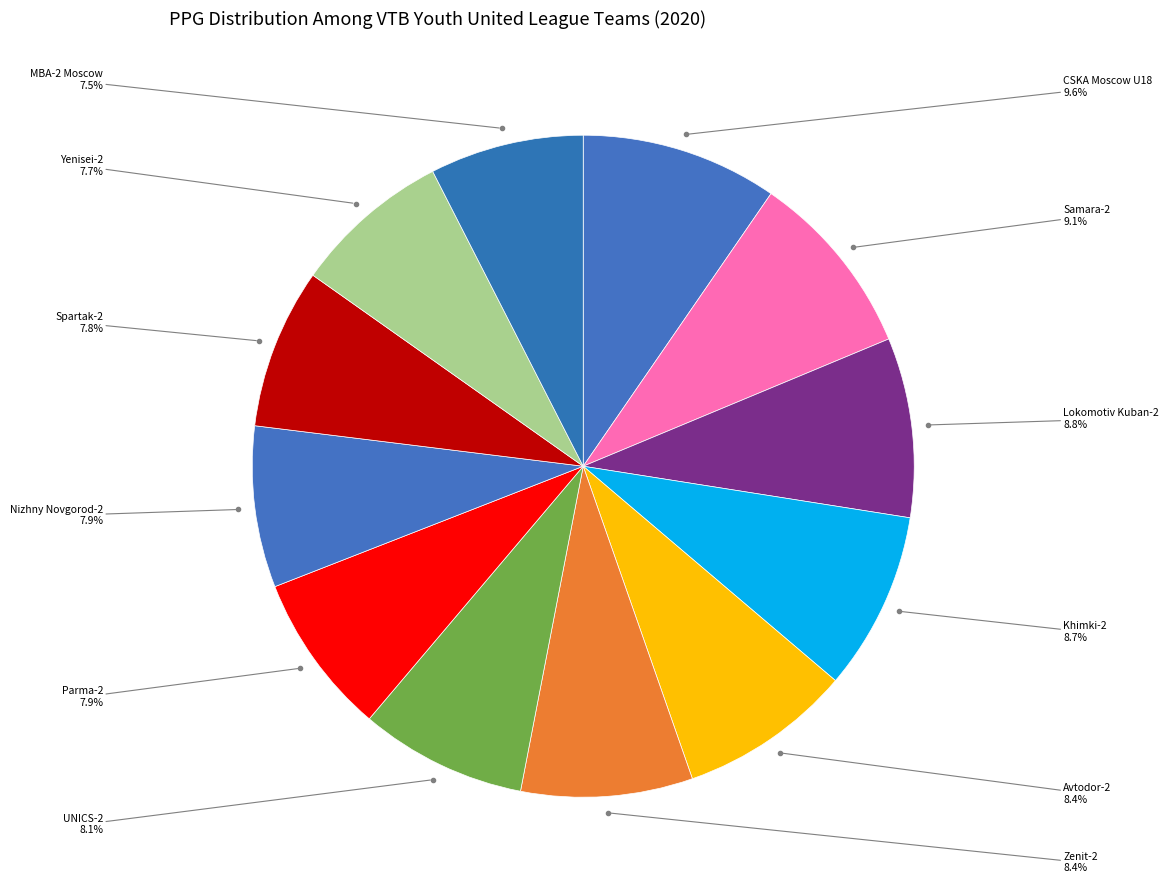

How many slices are in this pie chart?

12